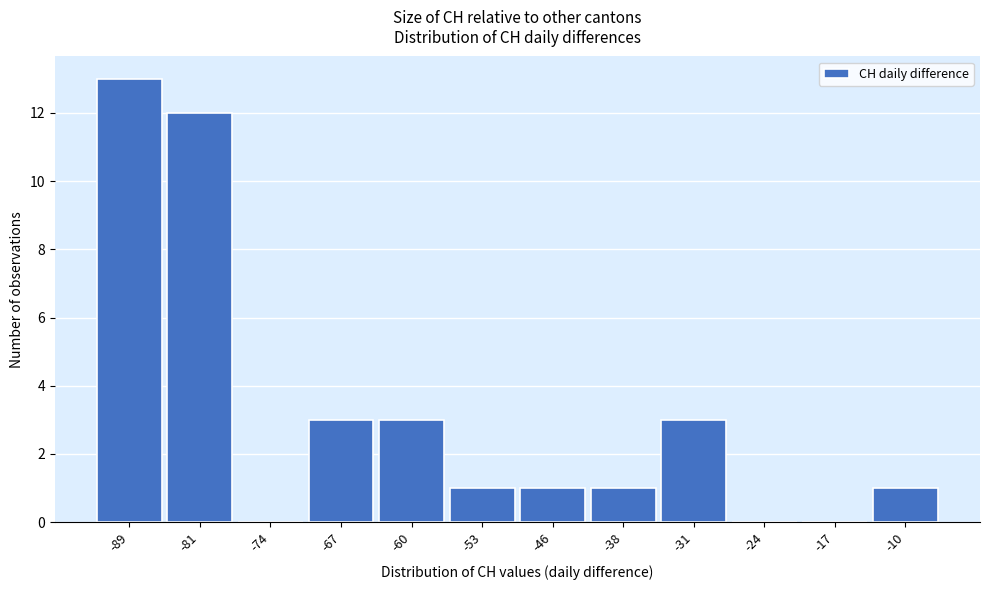

Reading left to right, extract all data points from this chart.

-89=13	-81=12	-74=0	-67=3	-60=3	-53=1	-46=1	-38=1	-31=3	-24=0	-17=0	-10=1